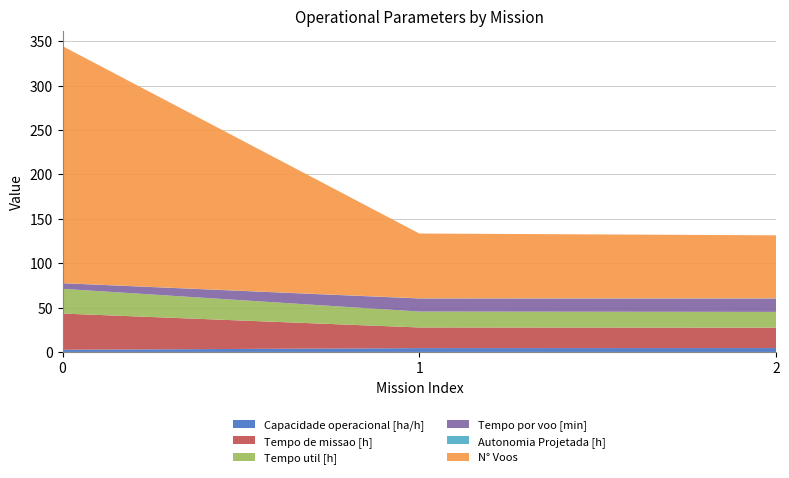

Reading left to right, transcribe all the data shown in this chart.

Capacidade operacional [ha/h]: 2.5	4.3	4.3
Tempo de missao [h]: 40.8	23.3	23.0
Tempo util [h]: 27.9	17.9	17.7
Tempo por voo [min]: 6.3	14.7	15.0
Autonomia Projetada [h]: 0.1	0.2	0.3
N° Voos: 267.0	73.0	71.0